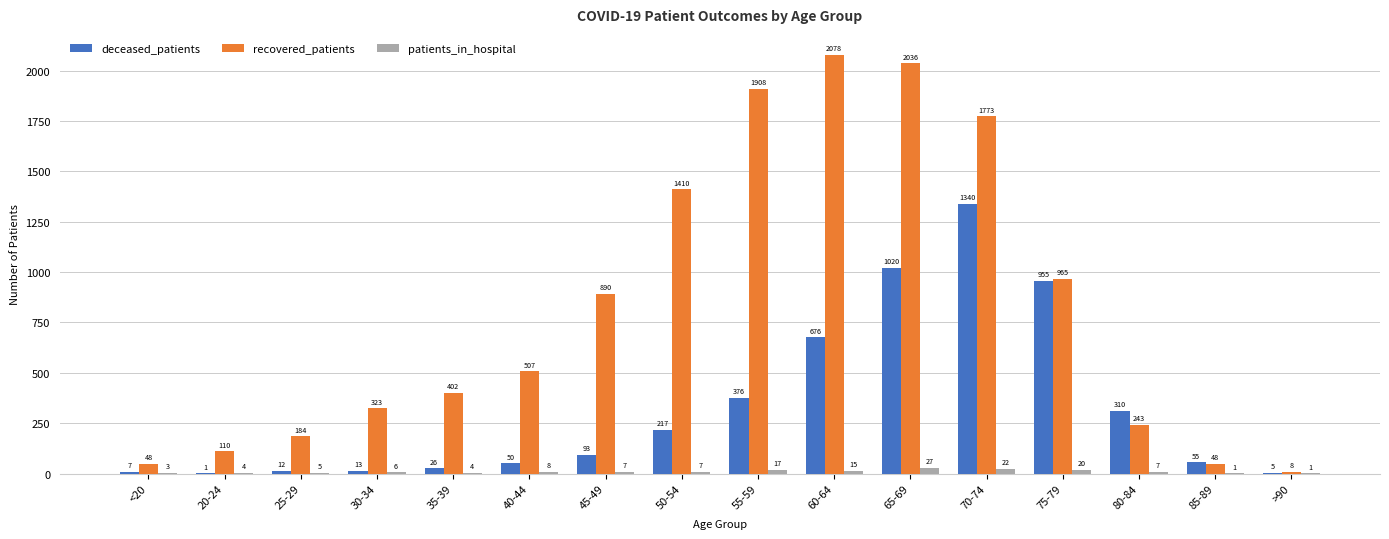

Reading left to right, extract all data points from this chart.

deceased_patients: 7	1	12	13	26	50	93	217	376	676	1020	1340	955	310	55	5
recovered_patients: 48	110	184	323	402	507	890	1410	1908	2078	2036	1773	965	243	48	8
patients_in_hospital: 3	4	5	6	4	8	7	7	17	15	27	22	20	7	1	1